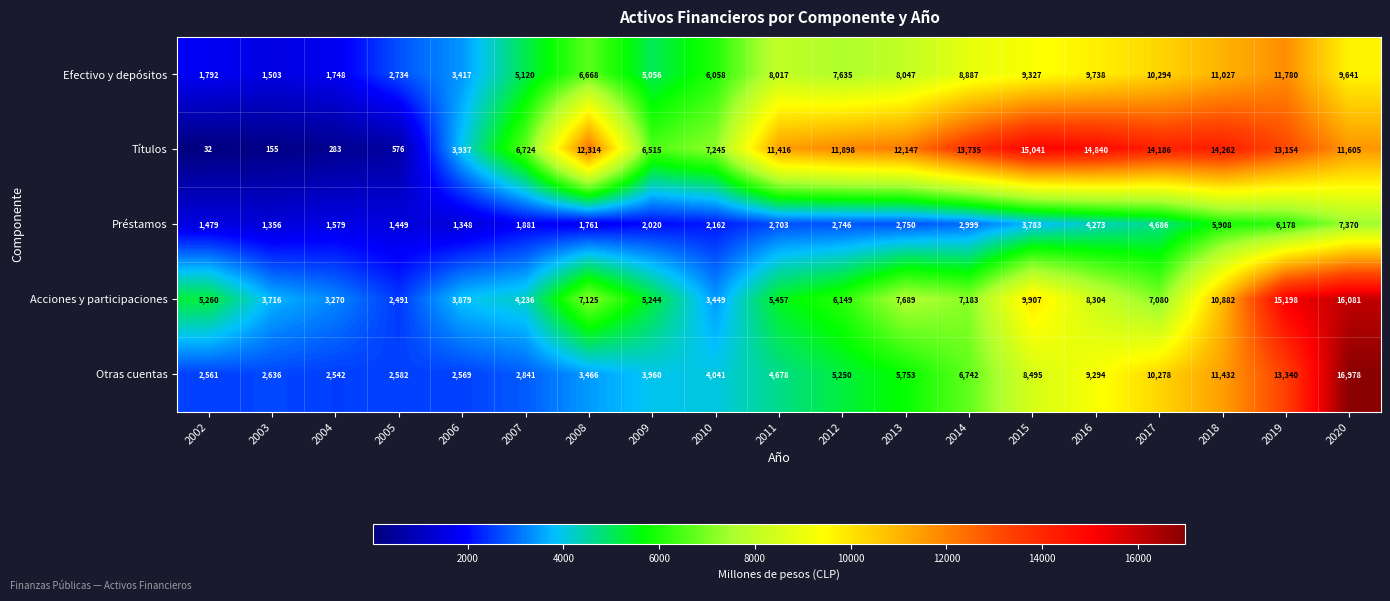

How many series are shown in this chart?

5